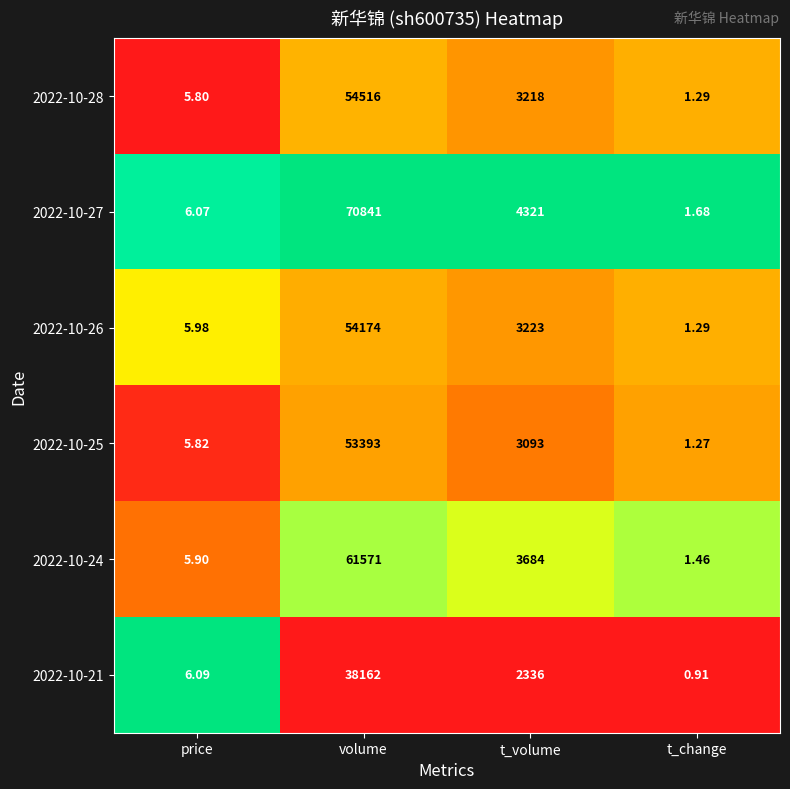

At how many categories does at least one series exceed 0?

4